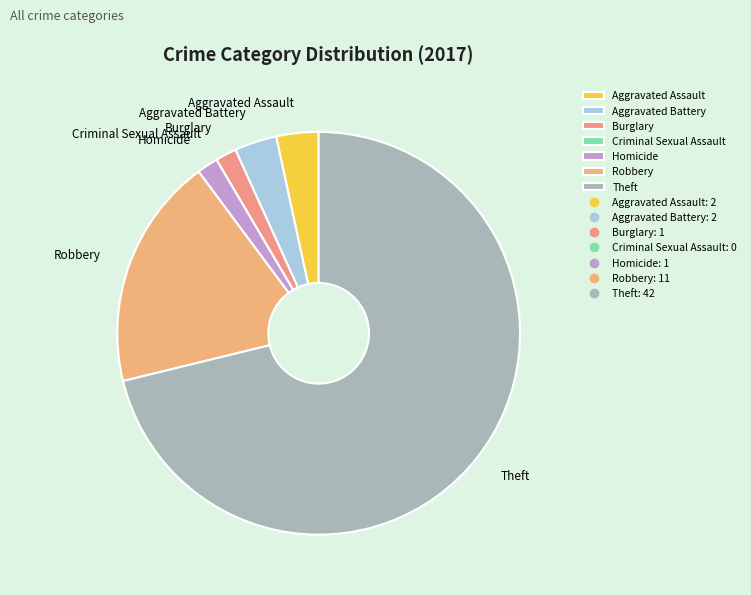

Which category has the biggest portion of the pie?

Theft